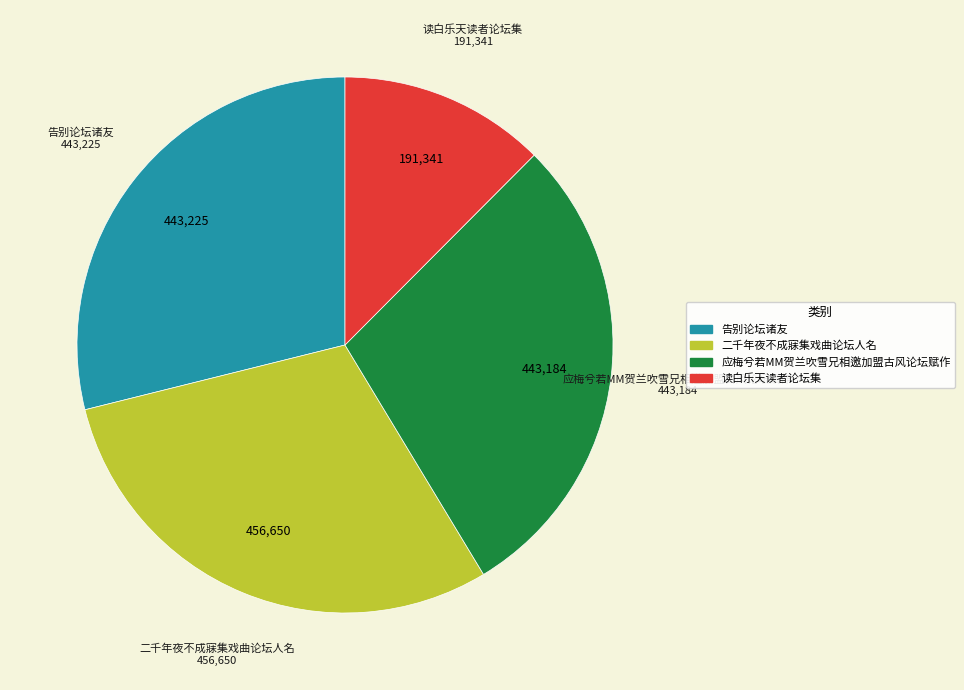

What is the ratio of the value at 应梅兮若MM贺兰吹雪兄相邀加盟古风论坛赋作 to the value at 二千年夜不成寐集戏曲论坛人名?

1.0